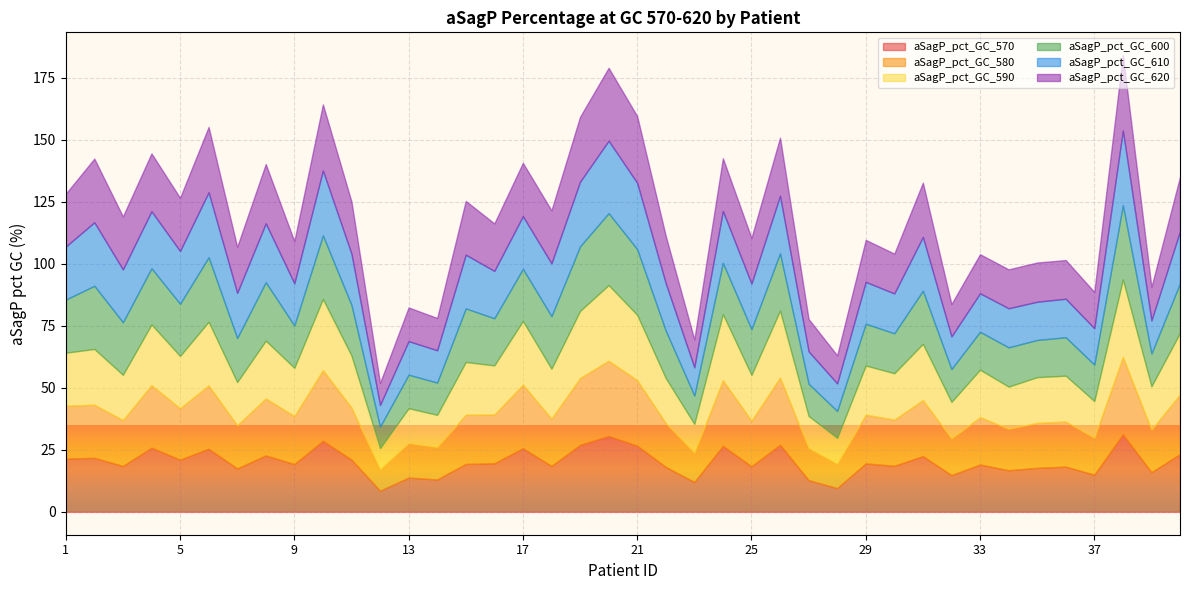

At which category does aSagP_pct_GC_580 reach its first local peak?

2